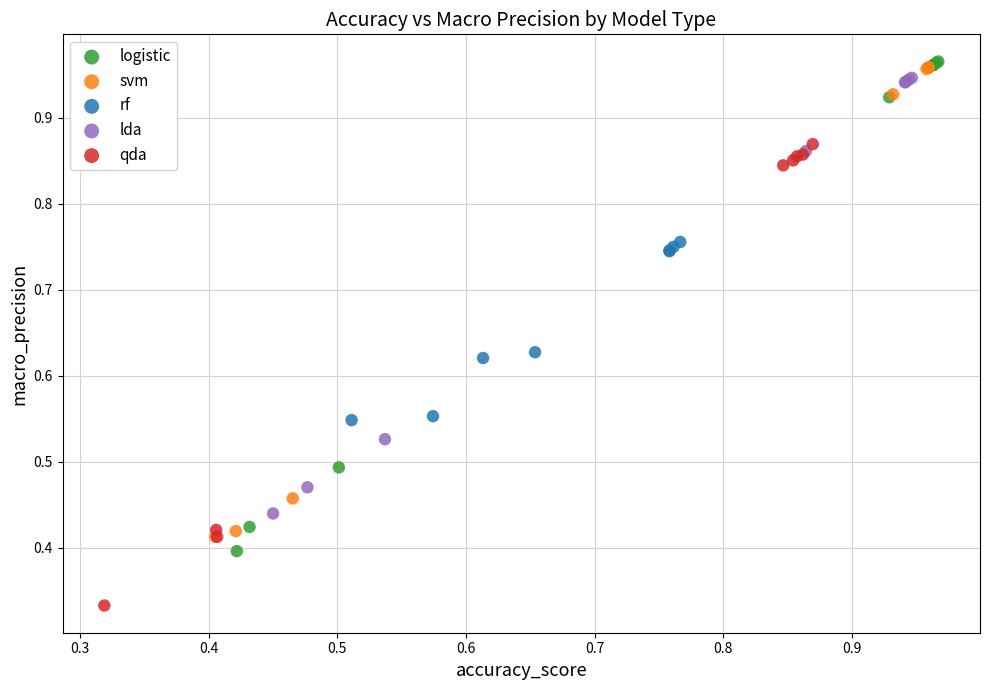

Which series has the largest Y range (max minus min)?

logistic